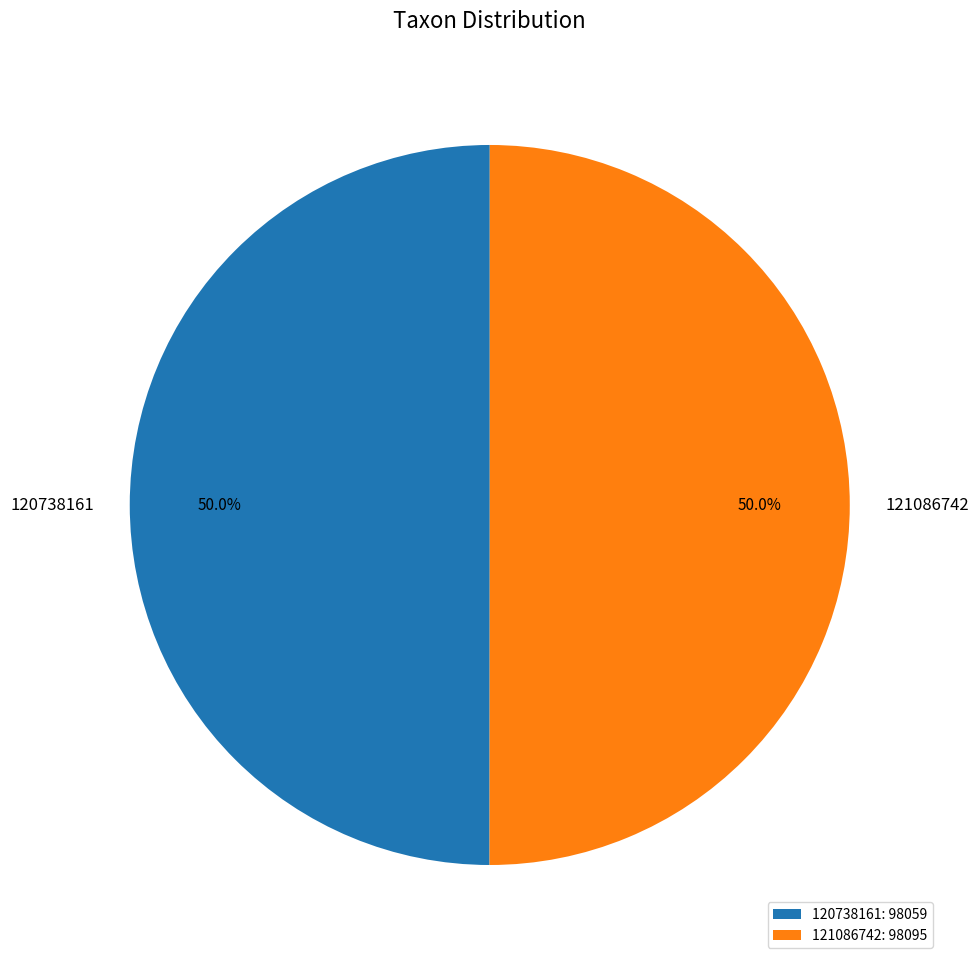

Is it true that 120738161 is 50% of the pie?

True